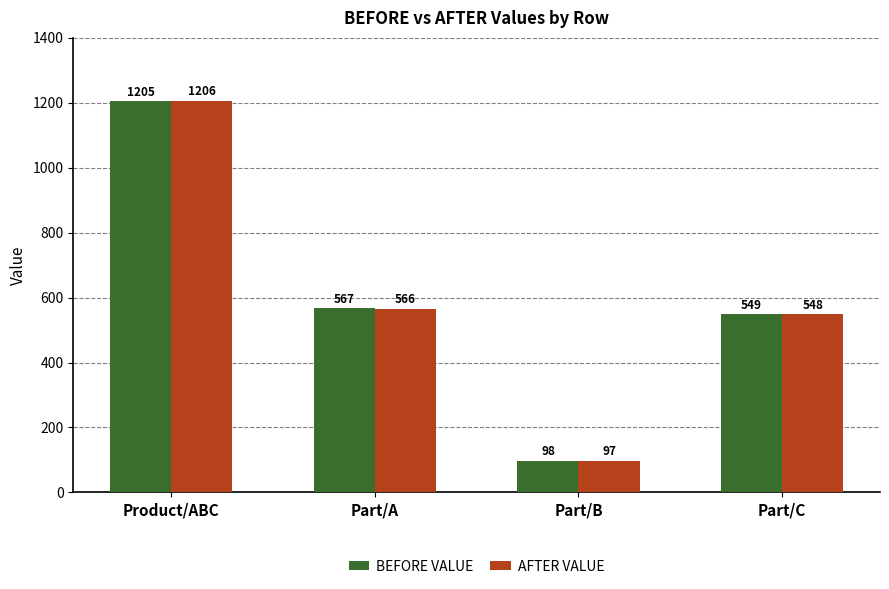

List the series in order of their overall mean, highest first.

BEFORE VALUE, AFTER VALUE